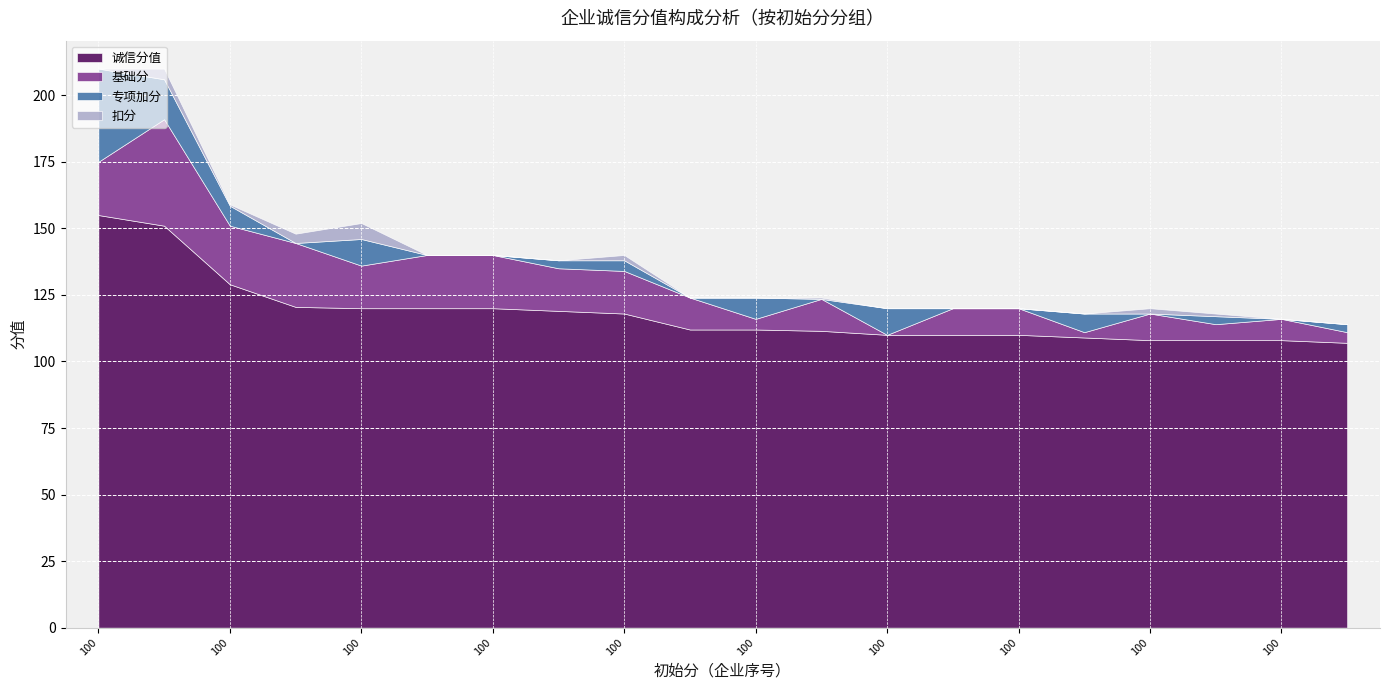

Between 100 and 100, which series saw the biggest shift?

基础分